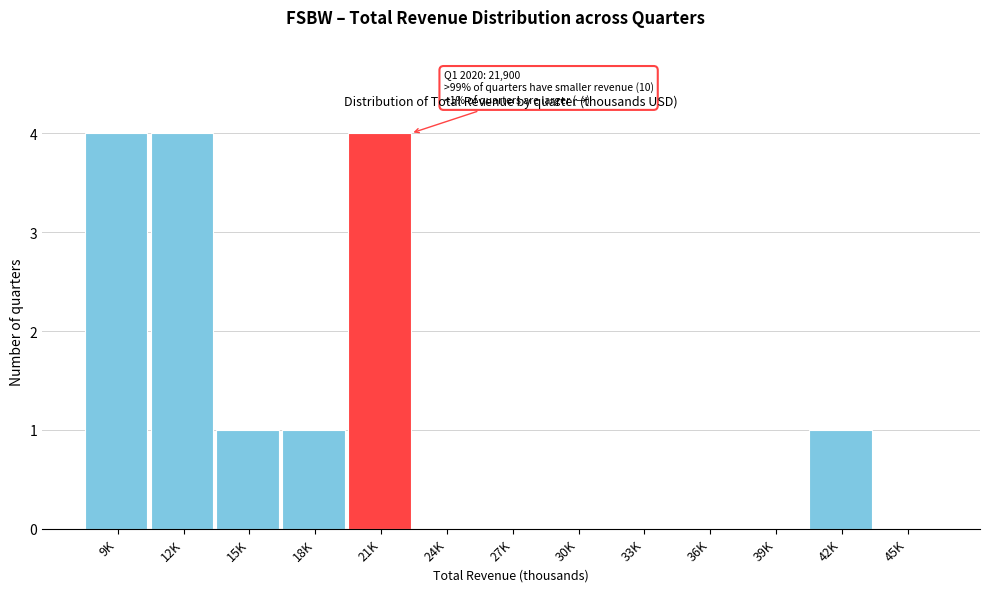

Reading left to right, list all the values displayed in this chart.

9K=4	12K=4	15K=1	18K=1	21K=4	24K=0	27K=0	30K=0	33K=0	36K=0	39K=0	42K=1	45K=0